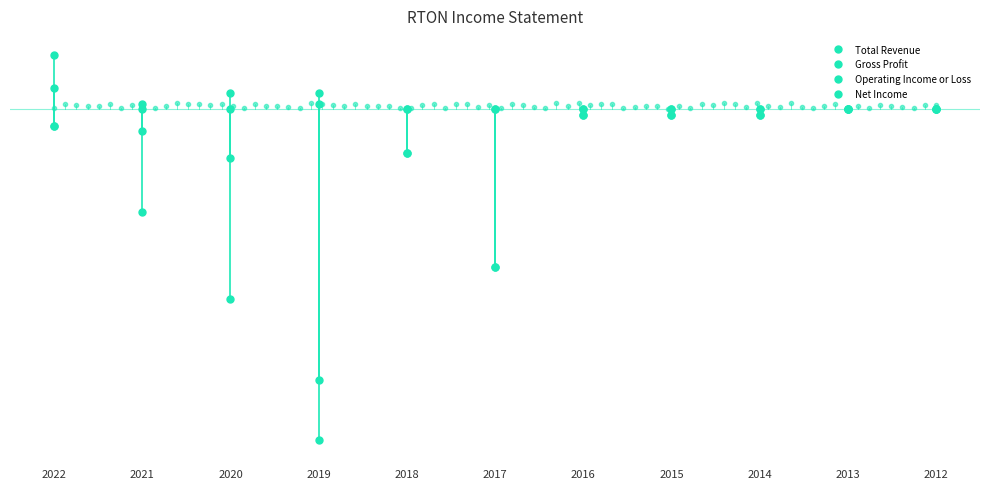

What is the difference between the second highest and minimum values in the Operating Income or Loss series?

5000